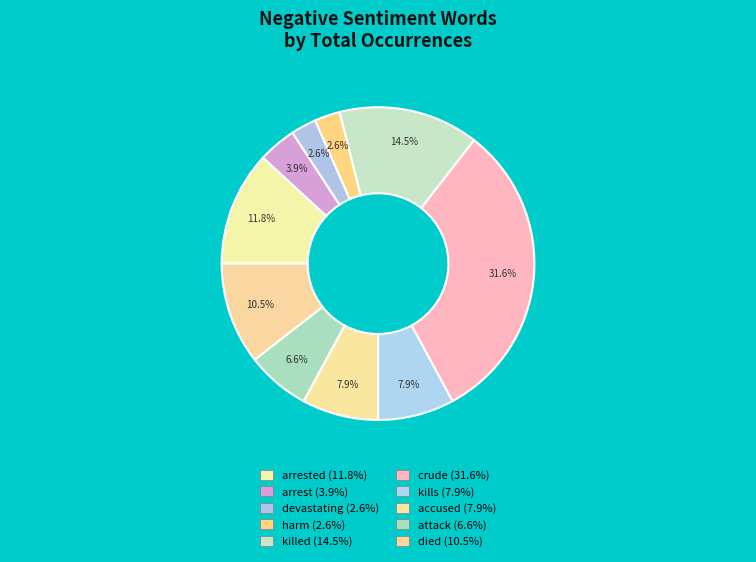

How many segments does this pie chart have?

10